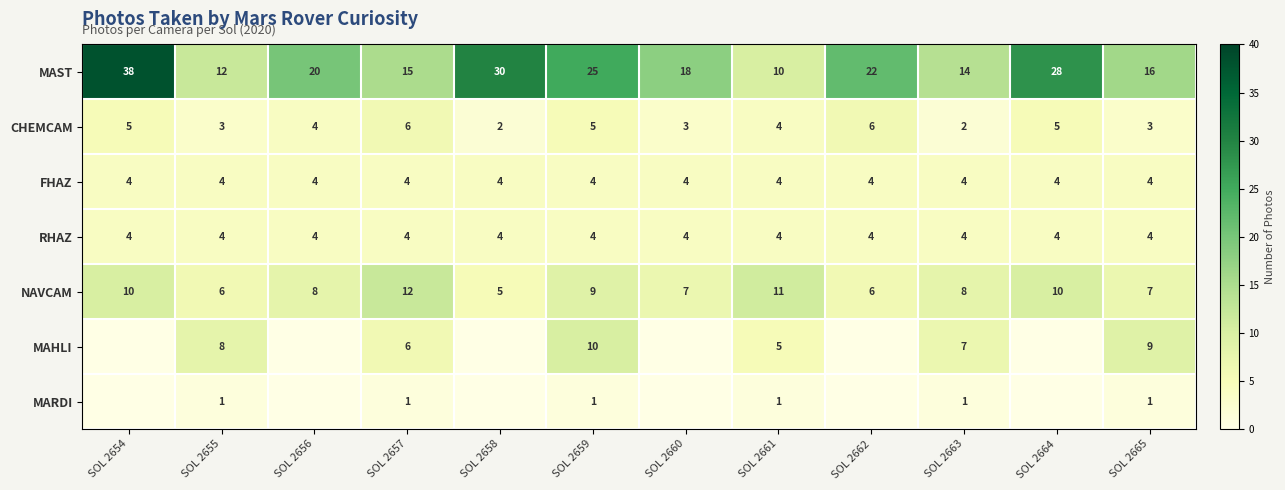

The value of MAST at SOL 2659 is 14. True or false?

False